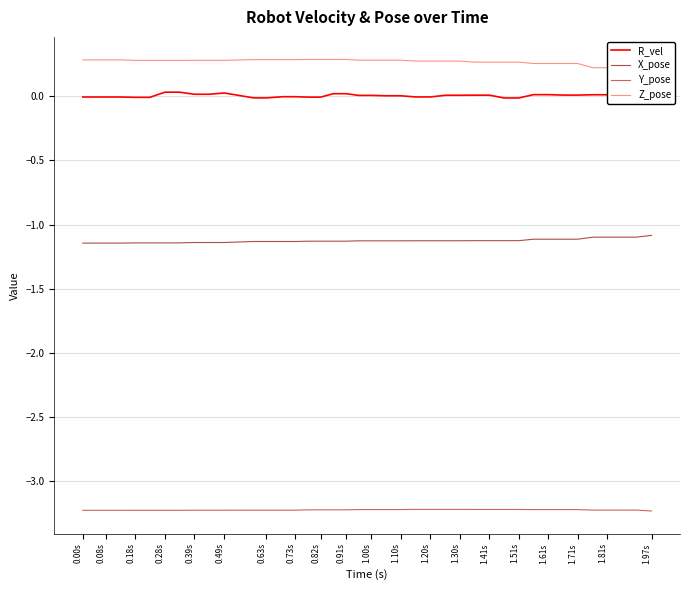

Which series has the largest total across all categories?

Z_pose